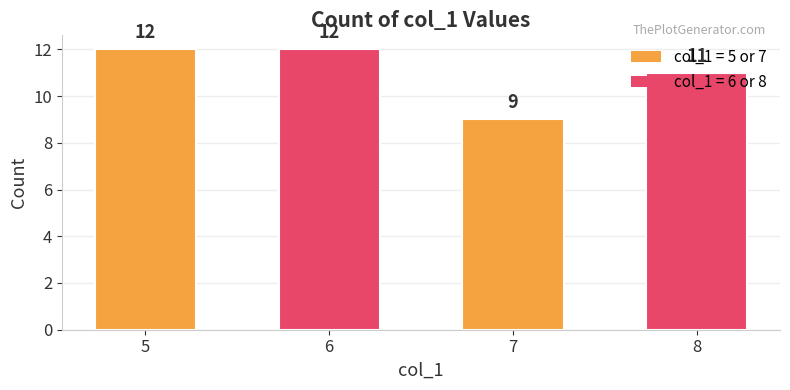

How many bars are there in total?

4